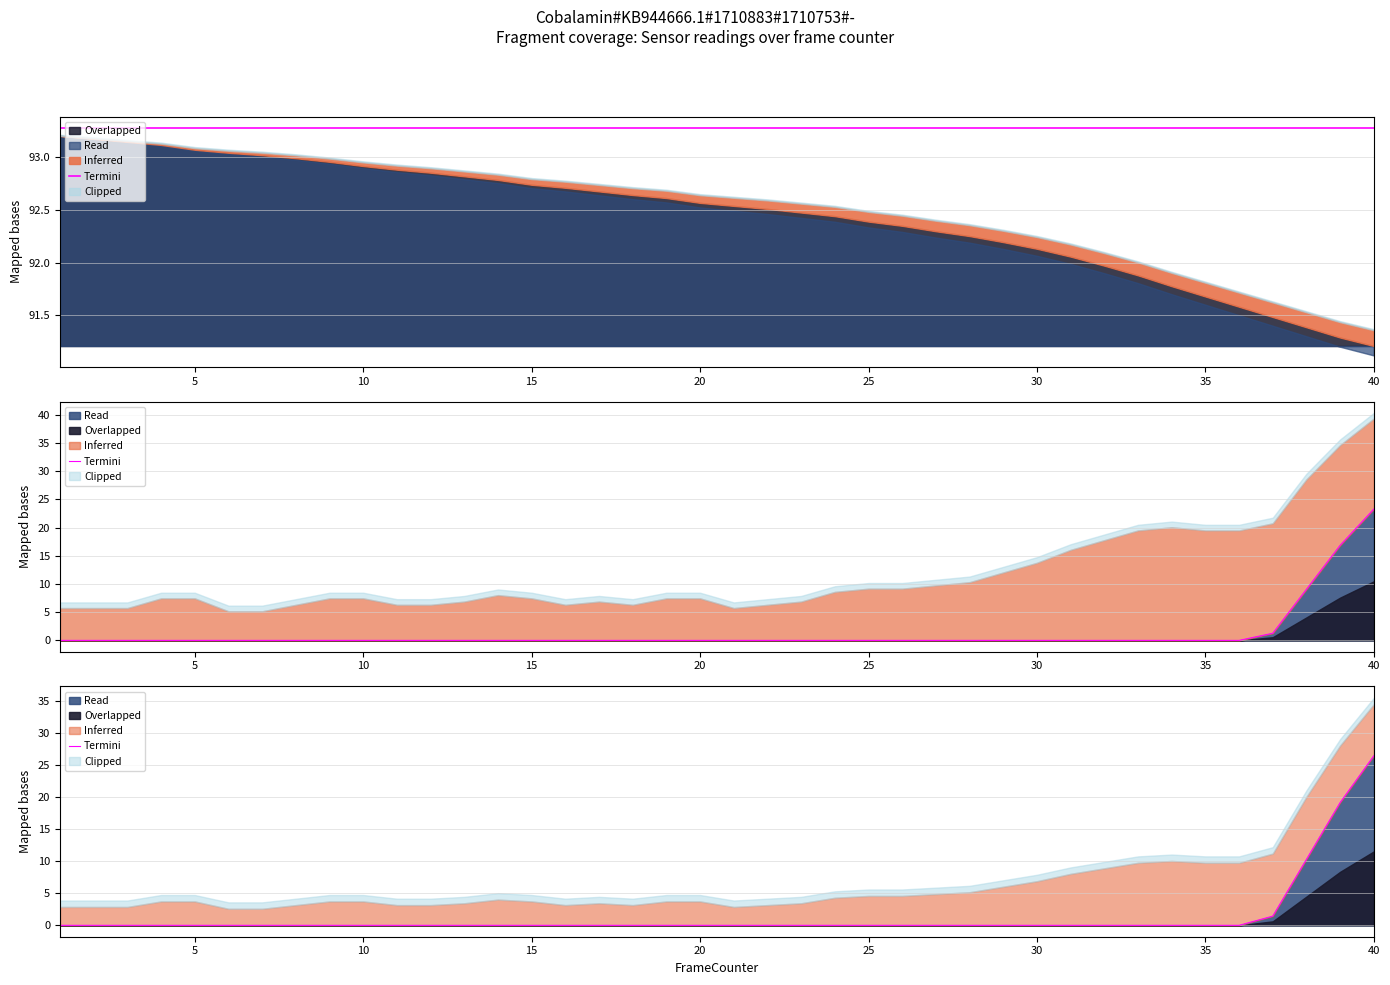

How many lines are shown in the chart?

1